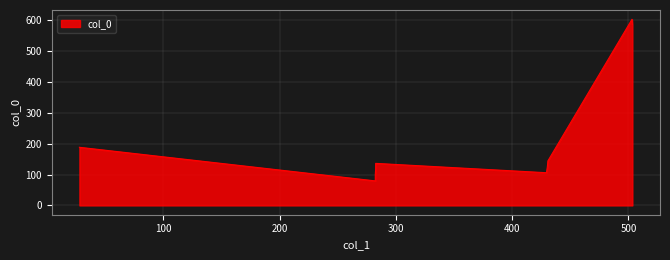

Reading right to left, transcribe all the data shown in this chart.

585.0	602.0	144.2	124.8	105.8	136.0	118.0	99.7	79.3	188.0